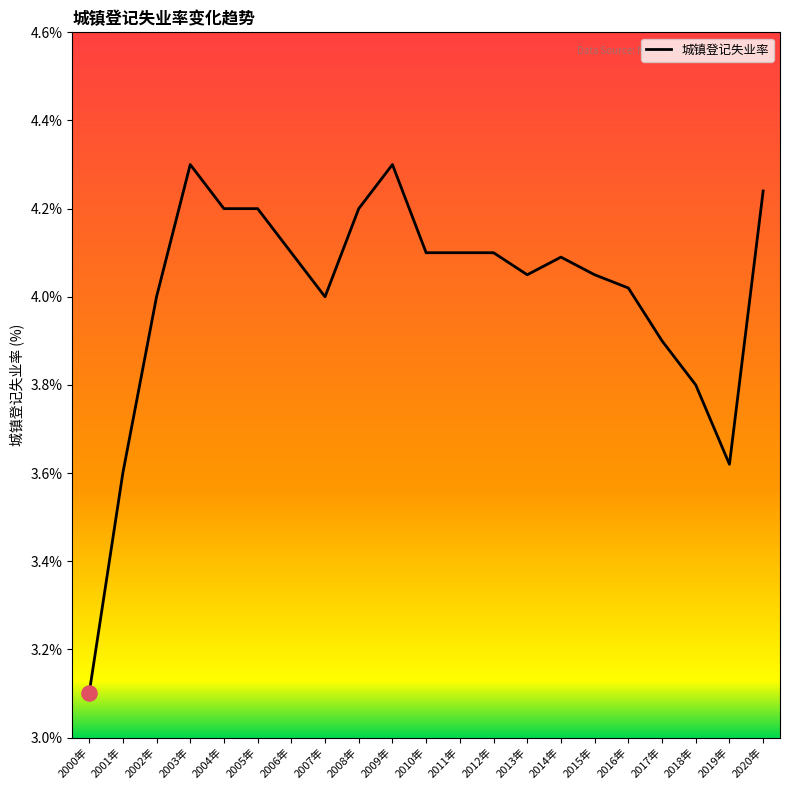

Approximately how many times larger is the value at 2006年 compared to 2005年?

1.0